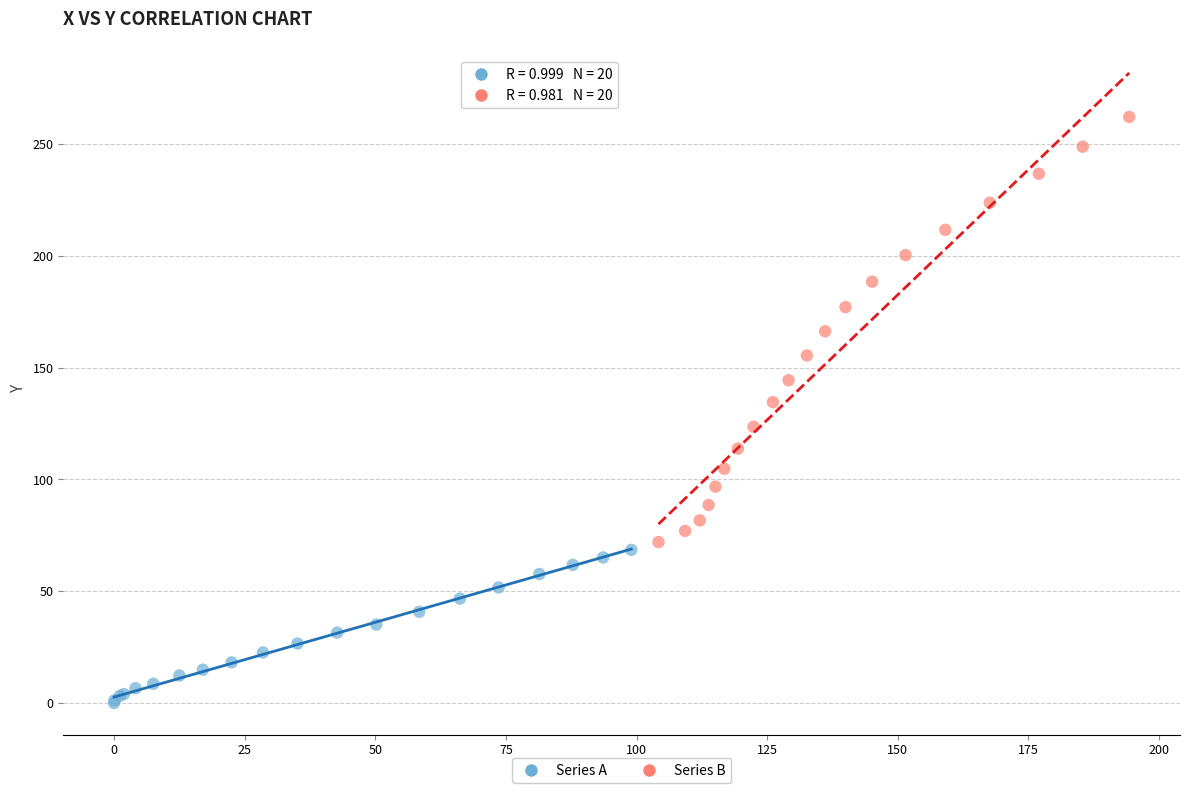

What are all the series names shown in the legend?

Series A, Series B